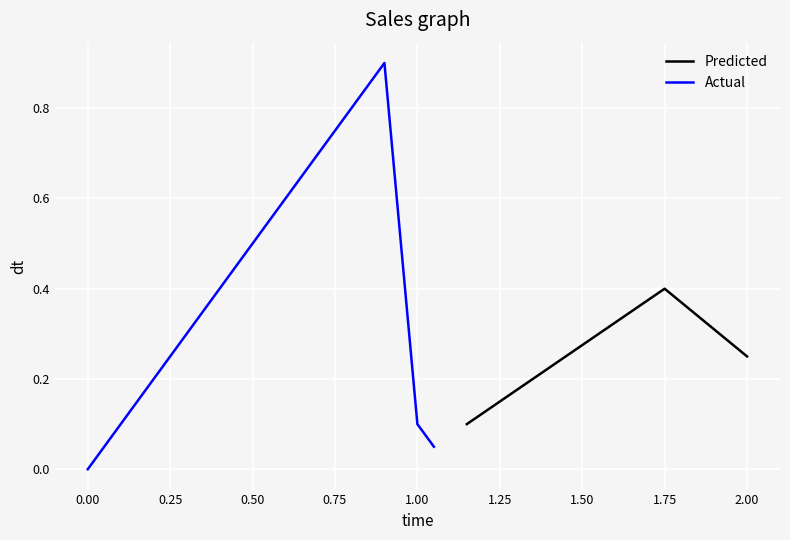

How many lines are shown in the chart?

2